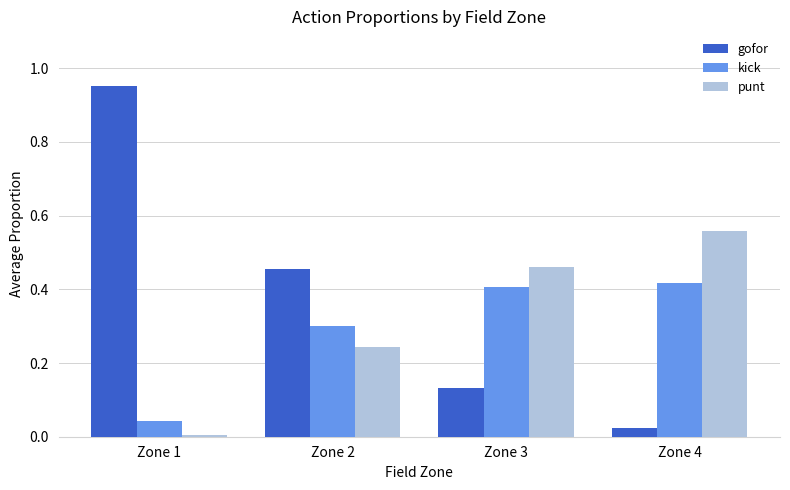

Is it true that gofor equals 0.0 at Zone 4?

True